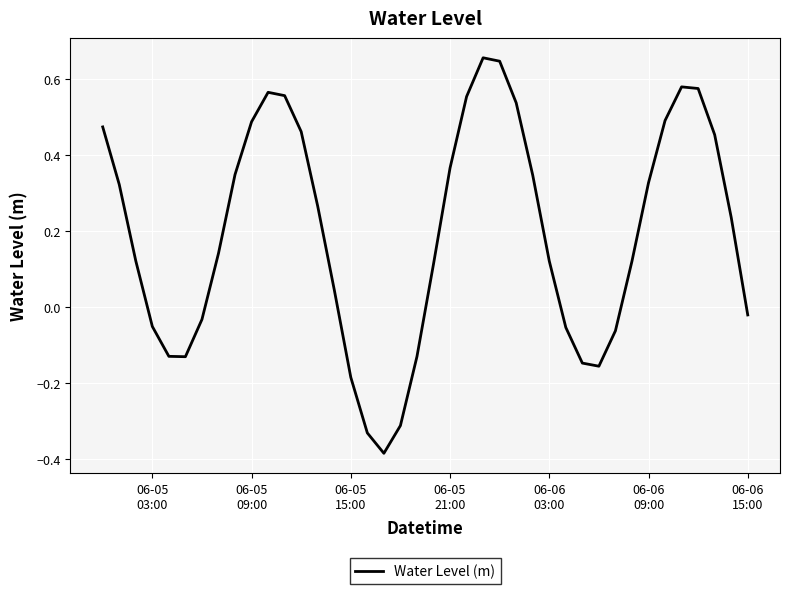

What is the difference between the maximum and minimum values?

1.0